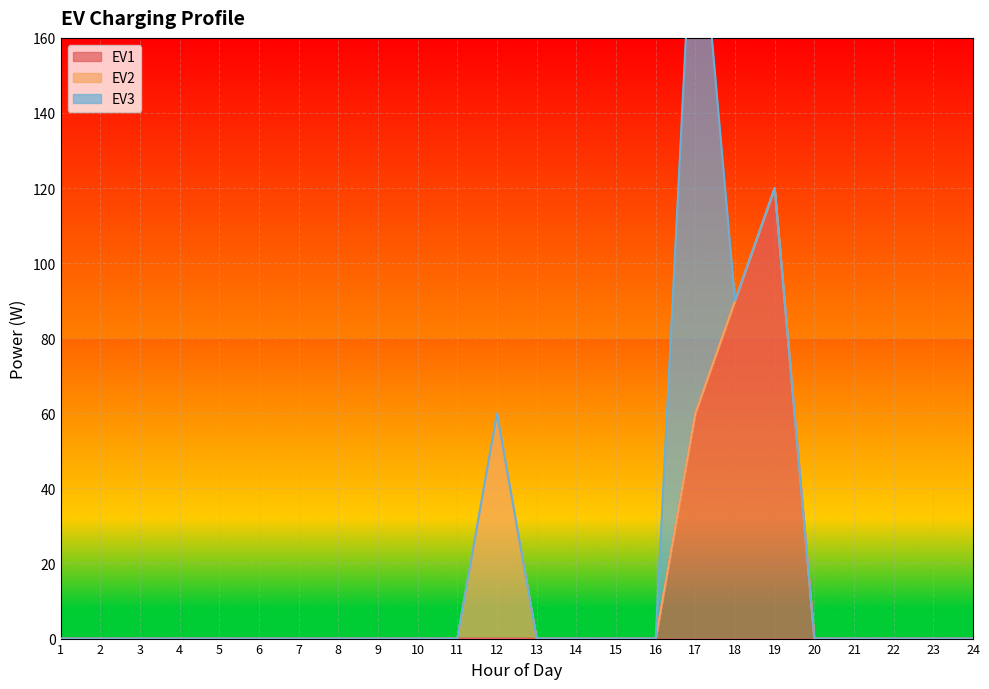

At which label is EV2 closest to 30?

1